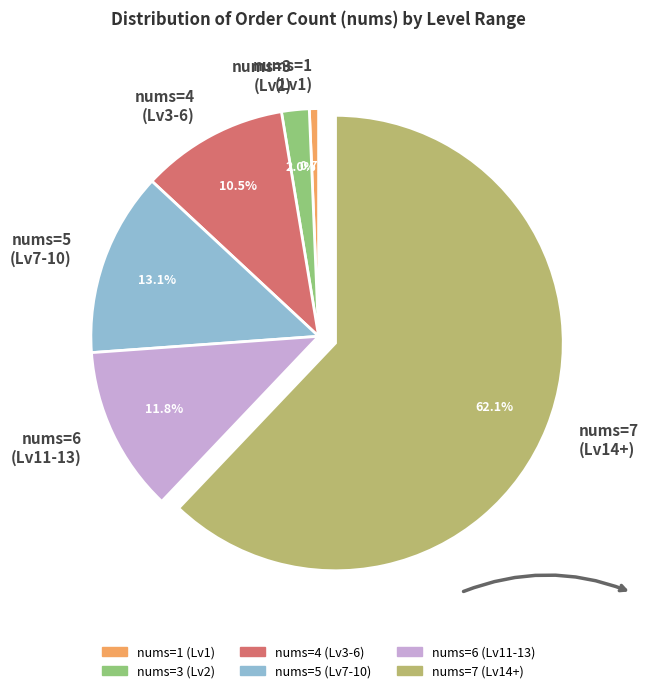

Rank the categories by value from lowest to highest.

nums=1 (Lv1), nums=3 (Lv2), nums=4 (Lv3-6), nums=6 (Lv11-13), nums=5 (Lv7-10), nums=7 (Lv14+)